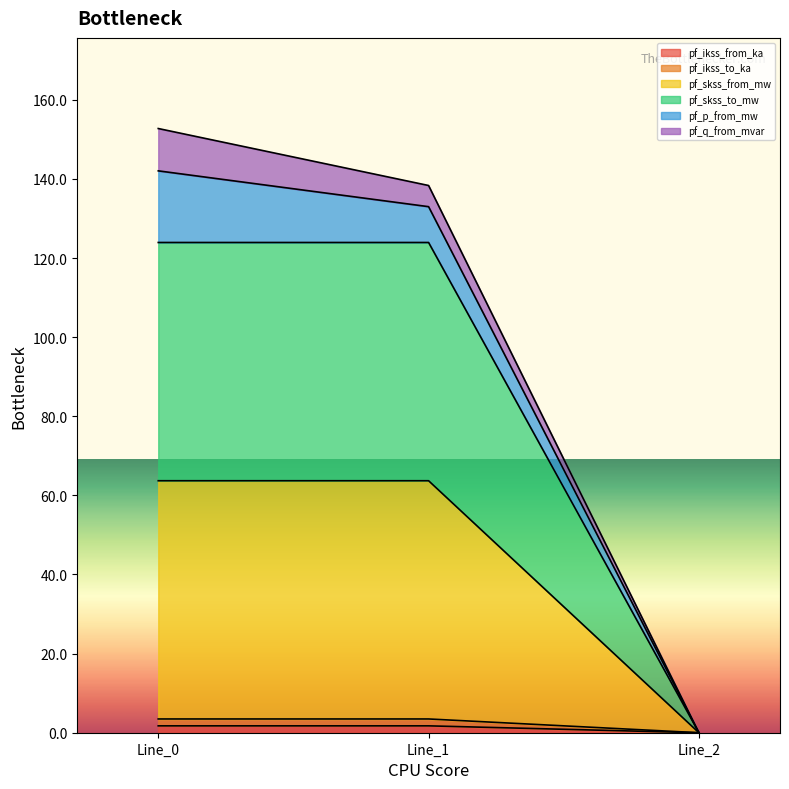

Does the chart display data point markers on the line(s)?

No